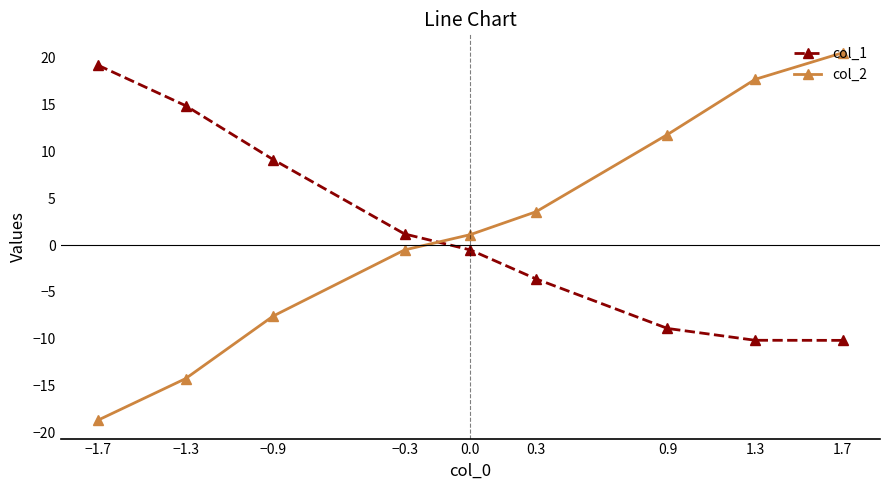

What is the label of the 7th point from the right?

−0.9